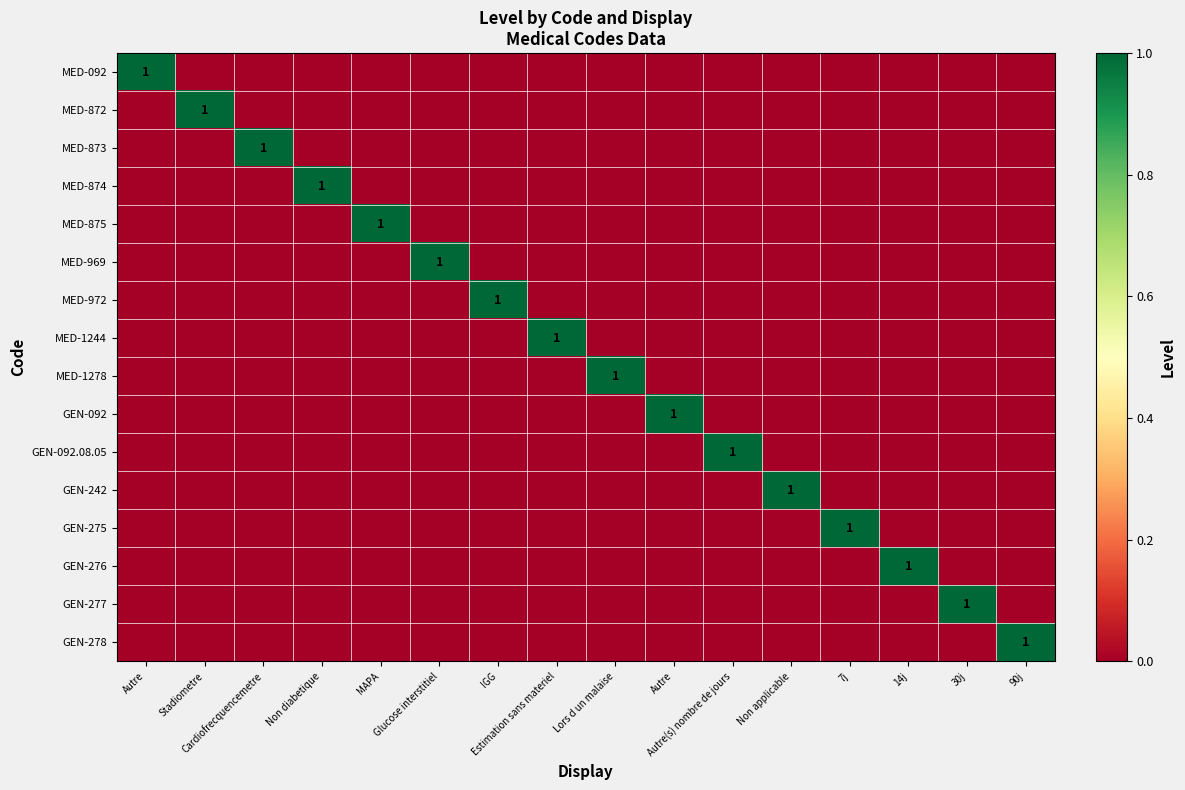

How many categories are shown in the chart?

16